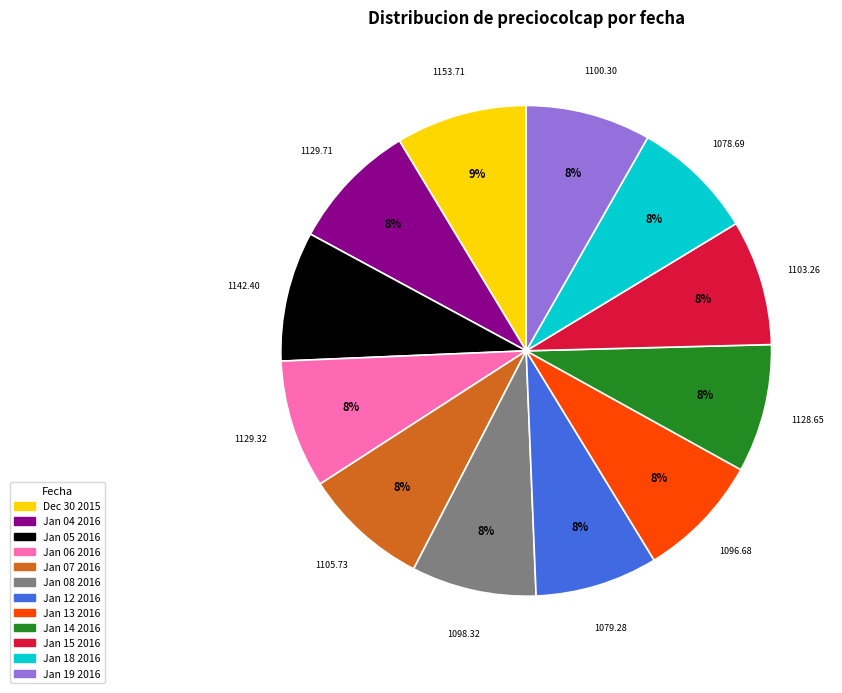

To the nearest percent, what portion does Jan 18 2016 represent?

8%